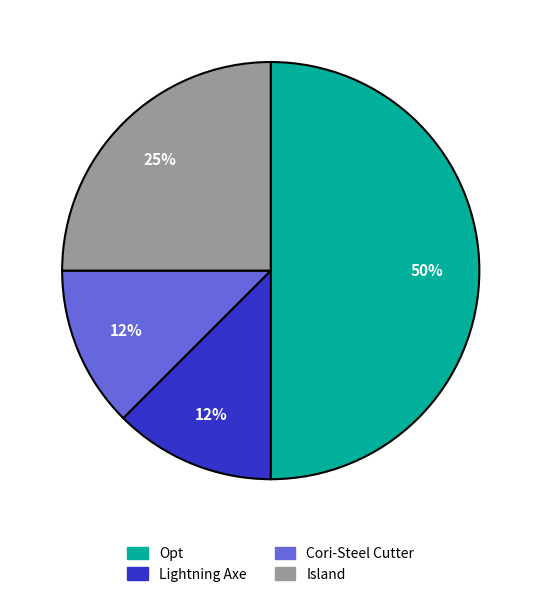

Which slice is the largest?

Opt